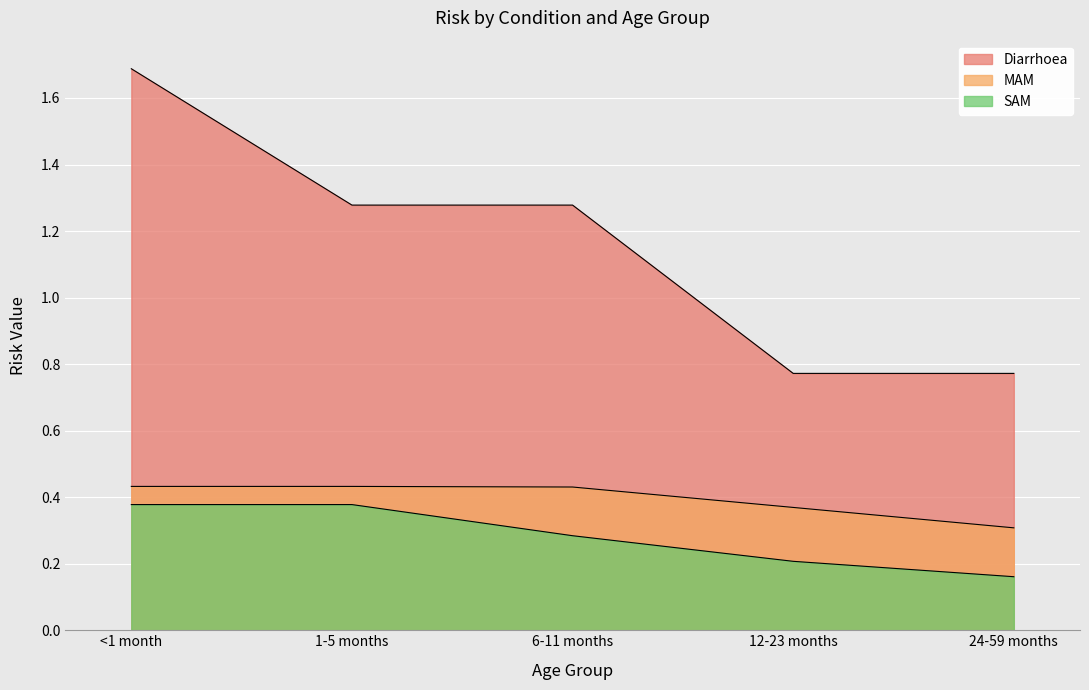

Which category has the lowest value in the SAM series?

24-59 months